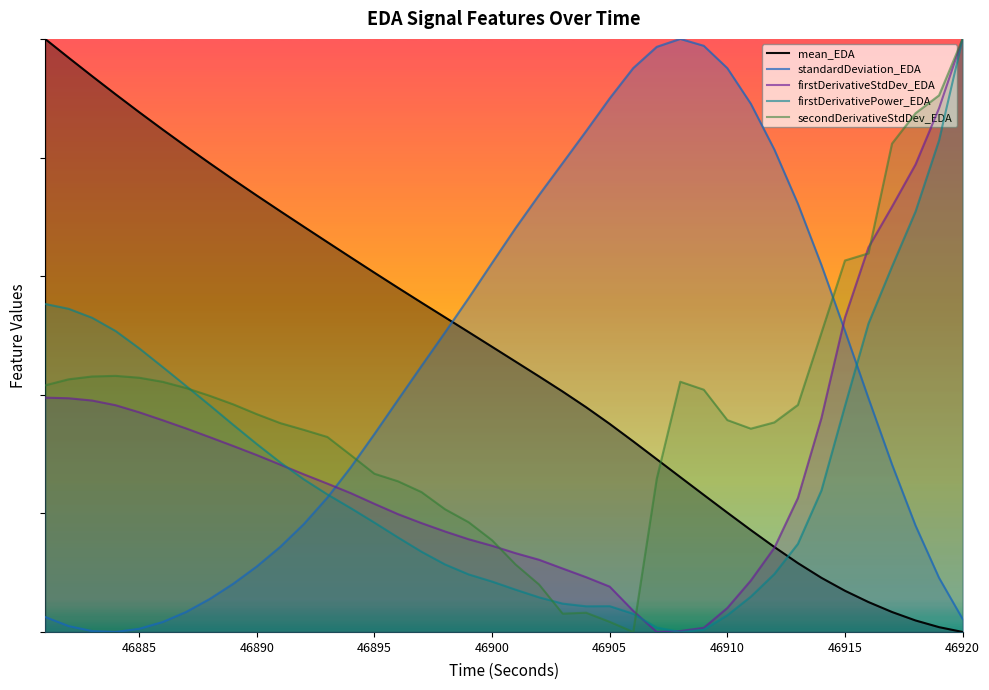

Does the chart display data point markers on the line(s)?

No